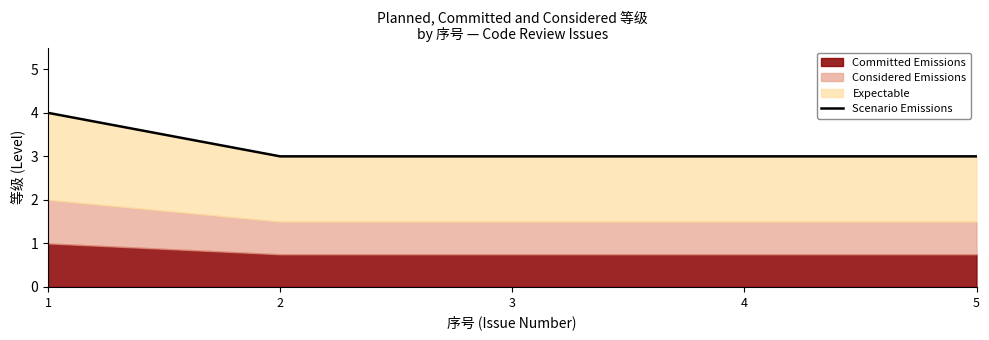

The chart shows a value of 3 at 2. True or false?

True